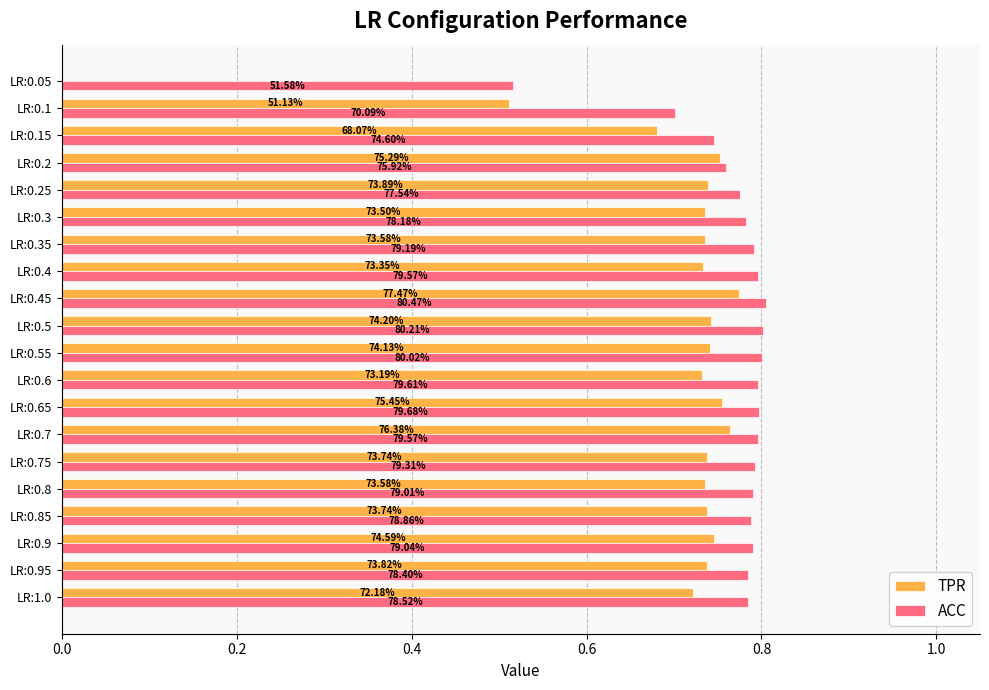

What are all the series names shown in the legend?

TPR, ACC